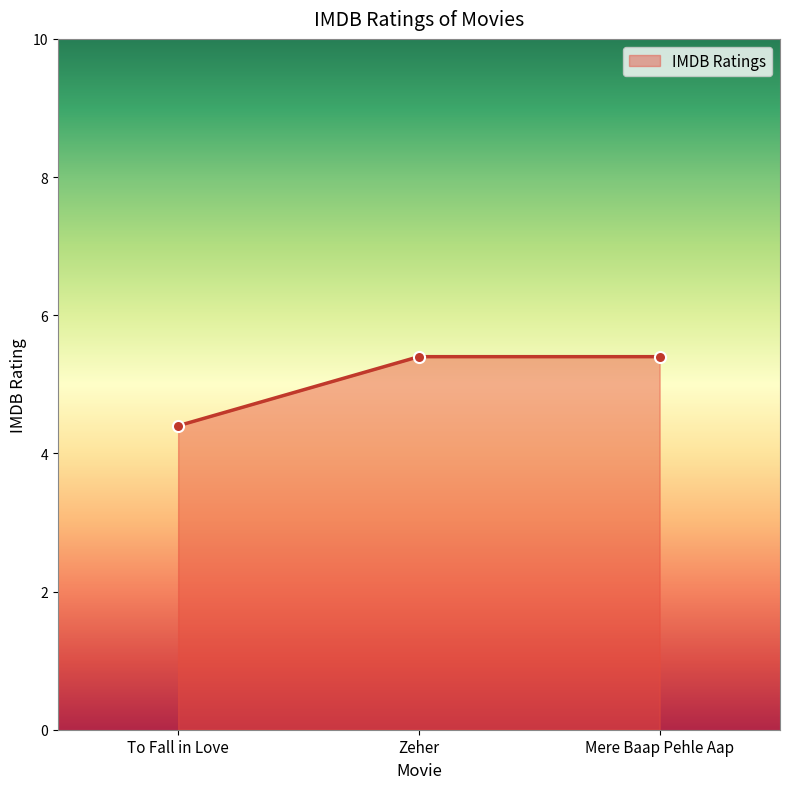

What is the greatest value displayed?

5.4